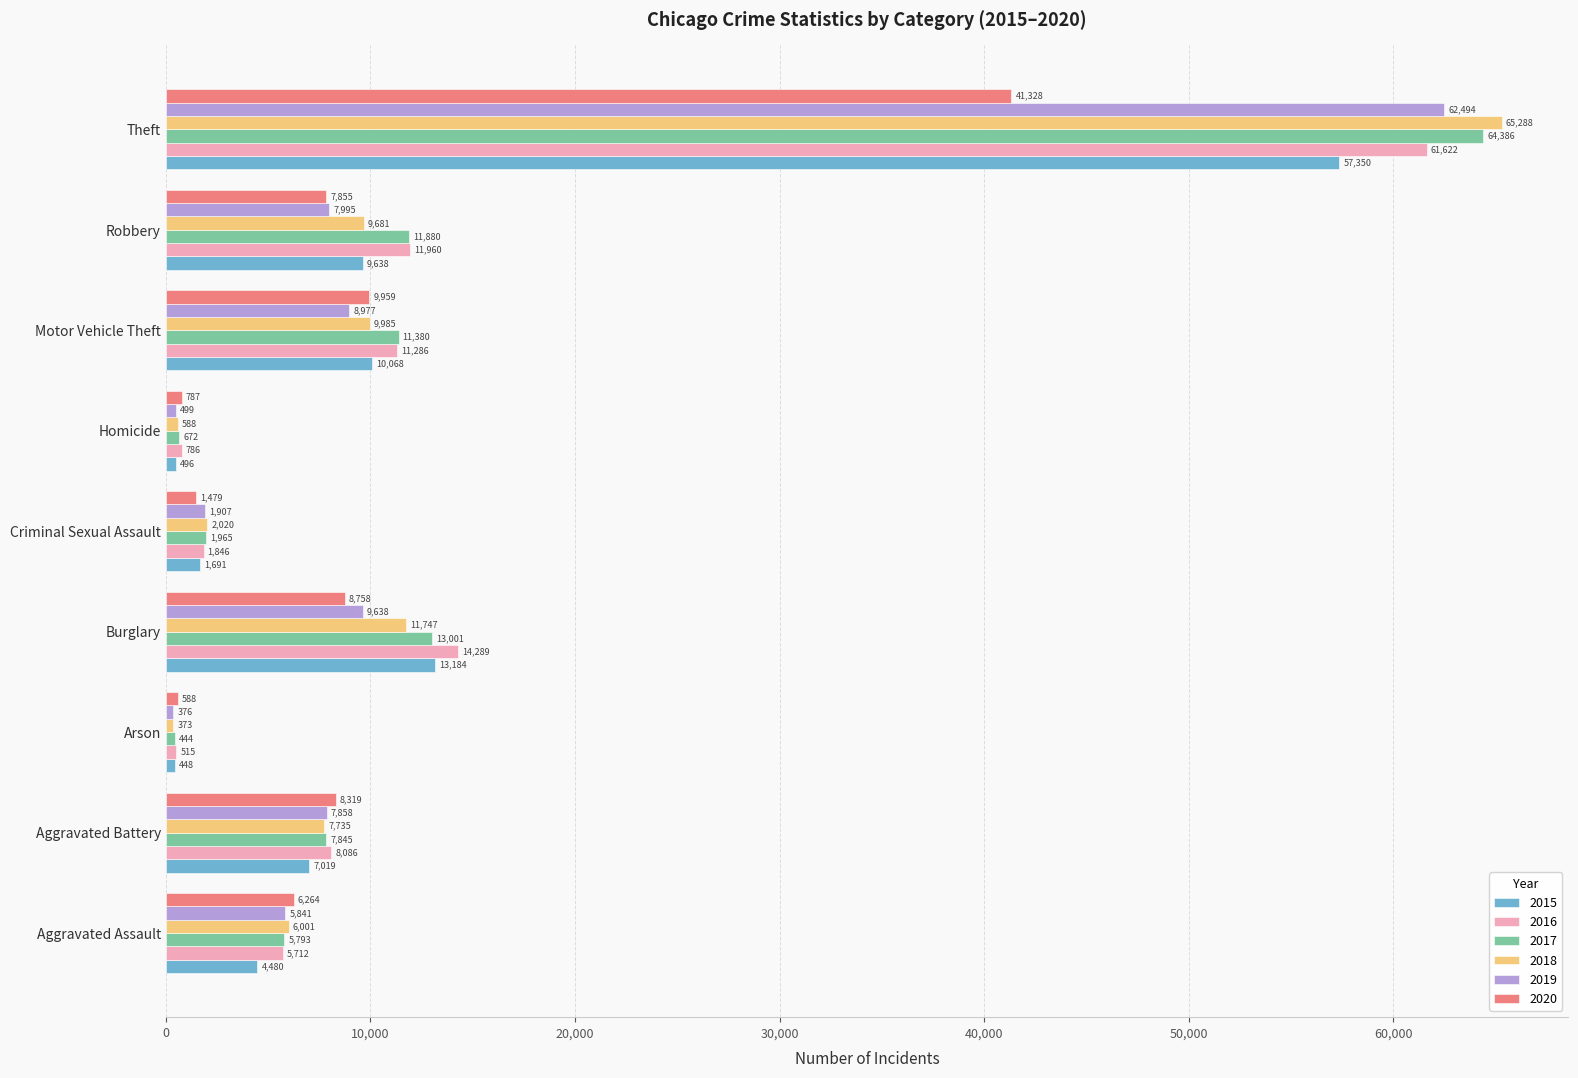

What is the sum of the 2018 values at Aggravated Battery and Robbery?

17416